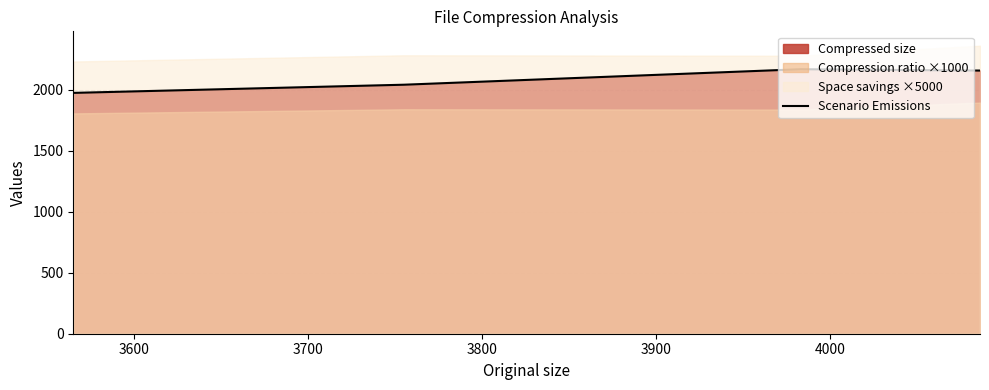

True or false: there are more than 1 points higher than both neighbors.

False